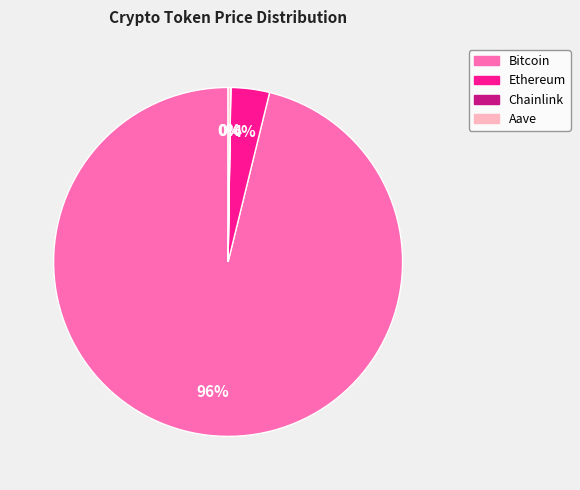

The Ethereum slice represents 4% of the pie. True or false?

True